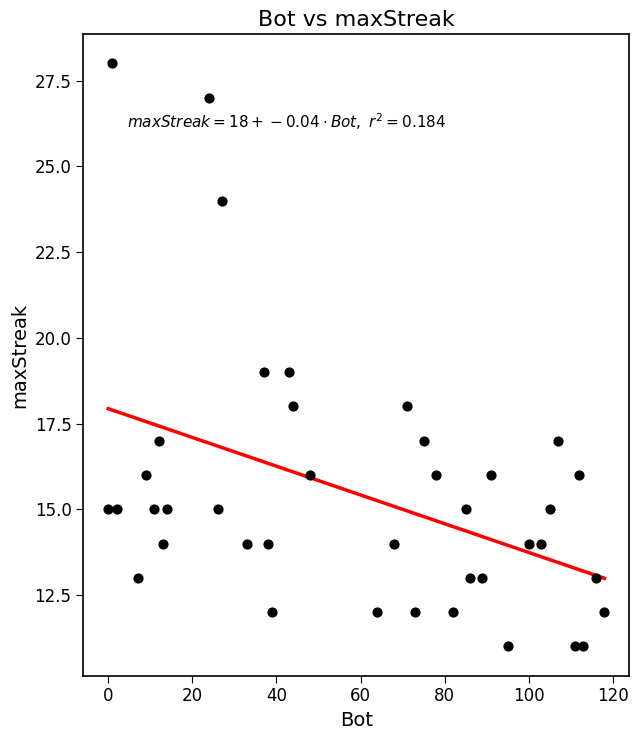

What is the range of Y values (max minus min)?

17